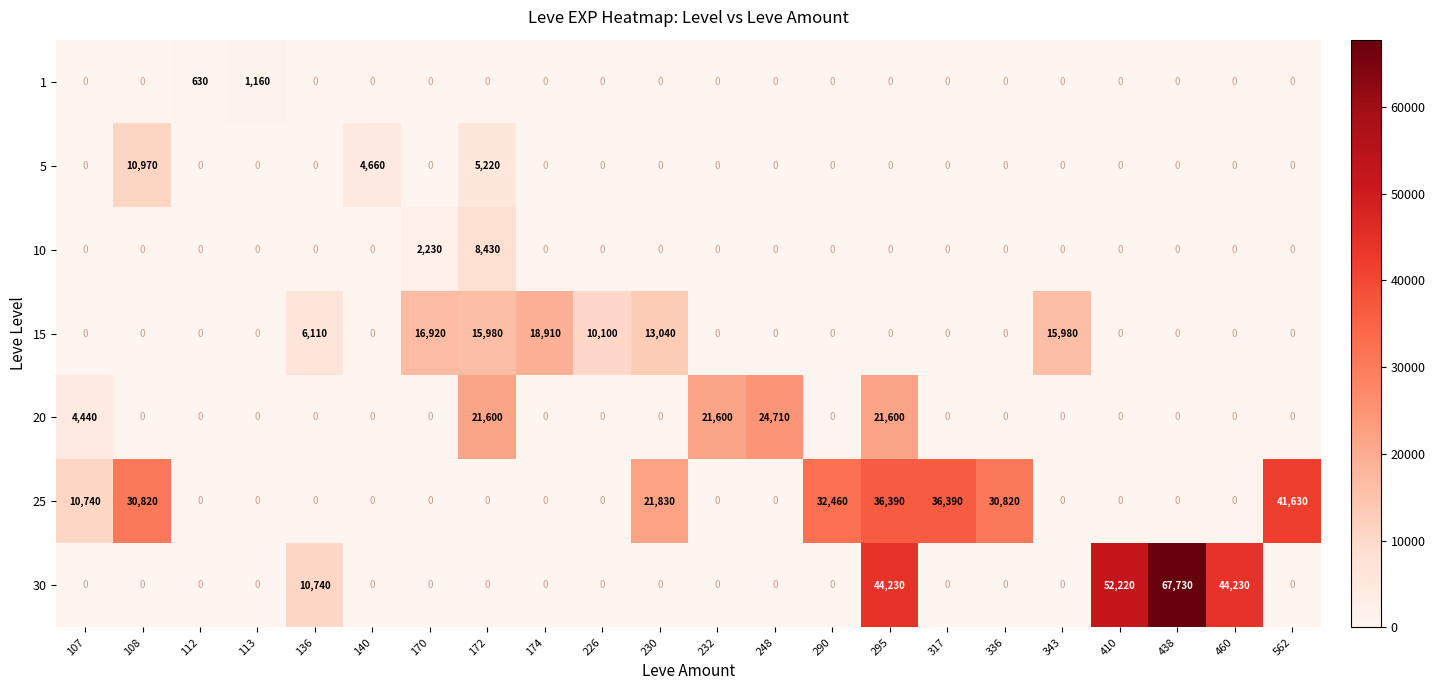

Count the number of data series in this chart.

7